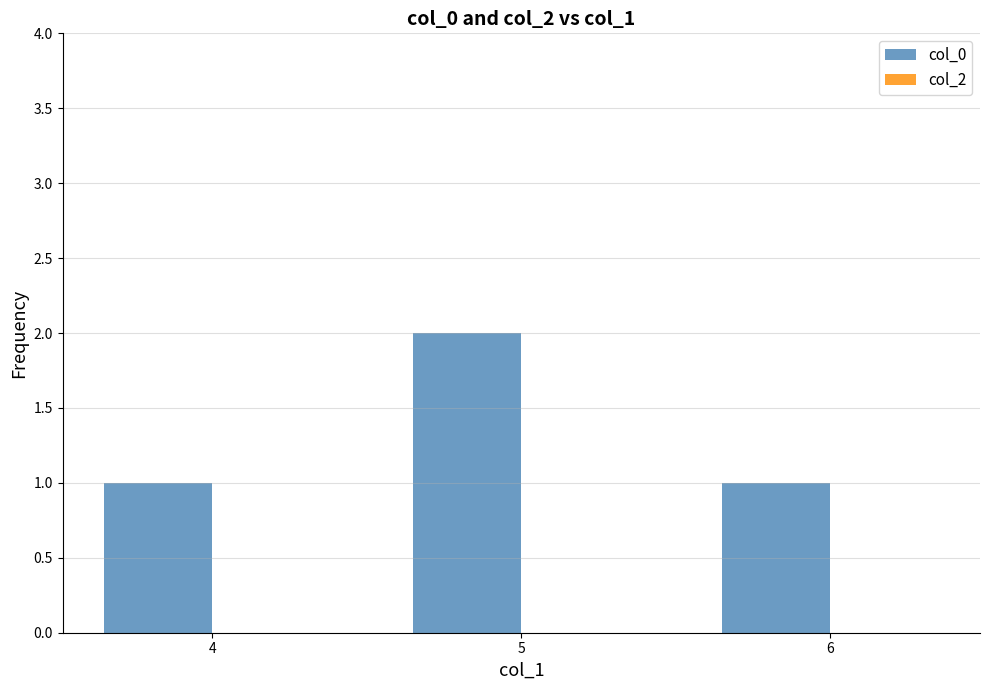

What is the value of the 3rd bar from the left?

1